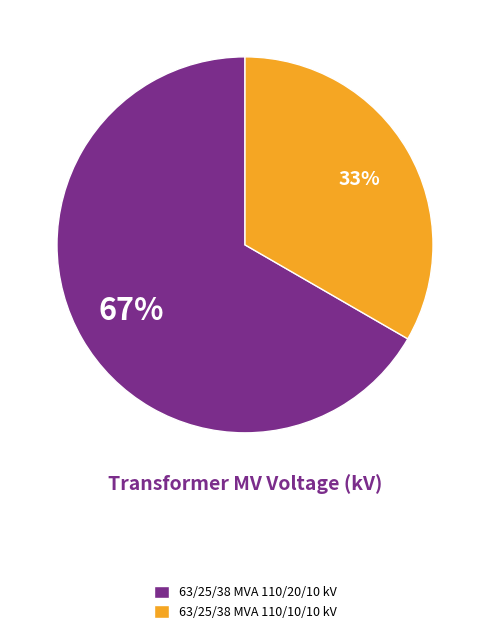

Is the sum of 63/25/38 MVA 110/20/10 kV and 63/25/38 MVA 110/10/10 kV greater than half?

Yes